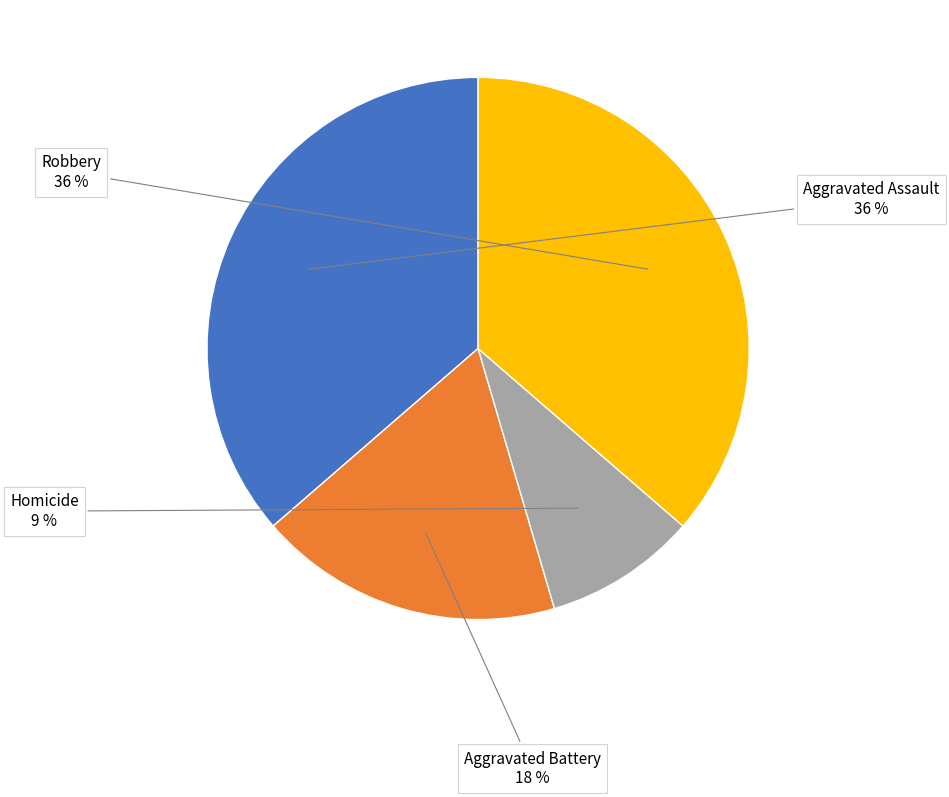

To the nearest percent, what is the average slice percentage?

25%